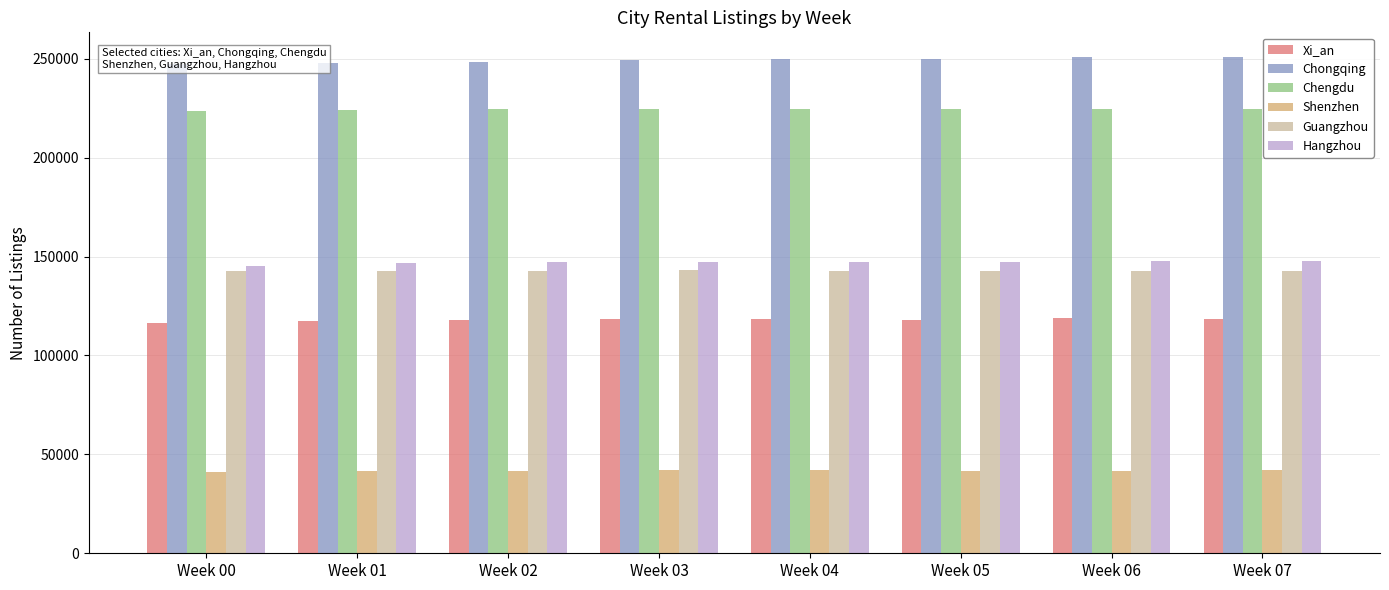

True or false: Guangzhou has a value of 142941 at Week 04.

True